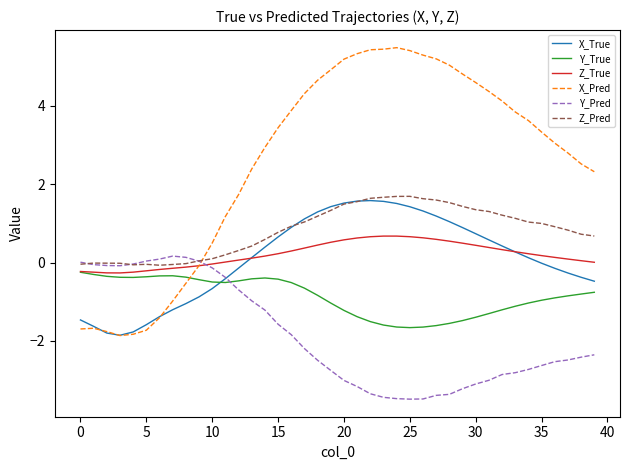

What are all the series names shown in the legend?

X_True, Y_True, Z_True, X_Pred, Y_Pred, Z_Pred